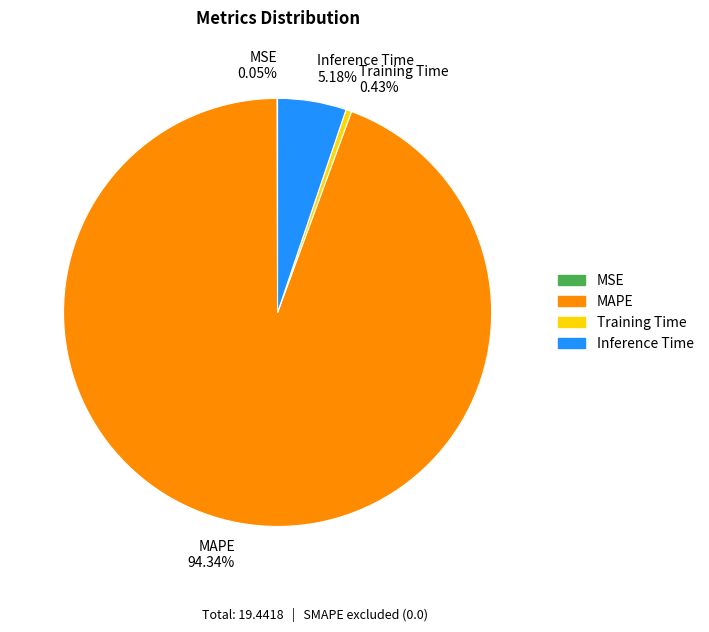

To the nearest percent, what is the difference between the largest and smallest slice percentages?

94%